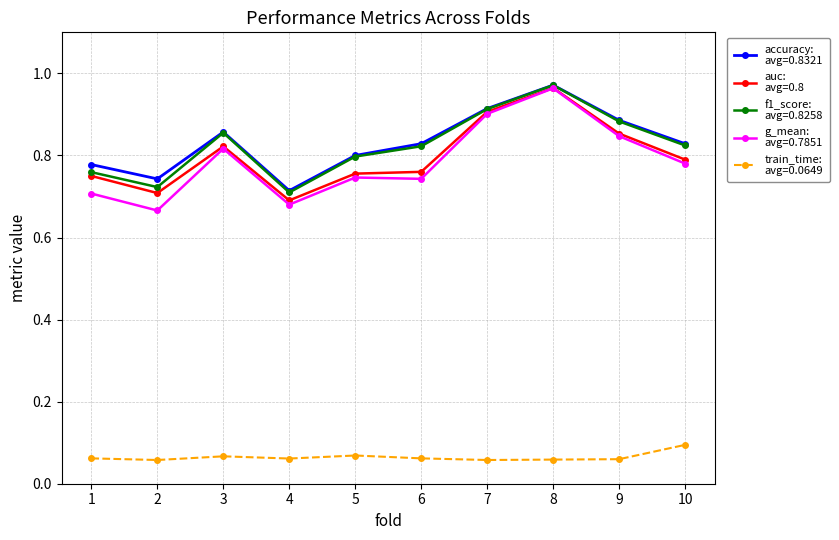

Which category has the highest value across all series?

8